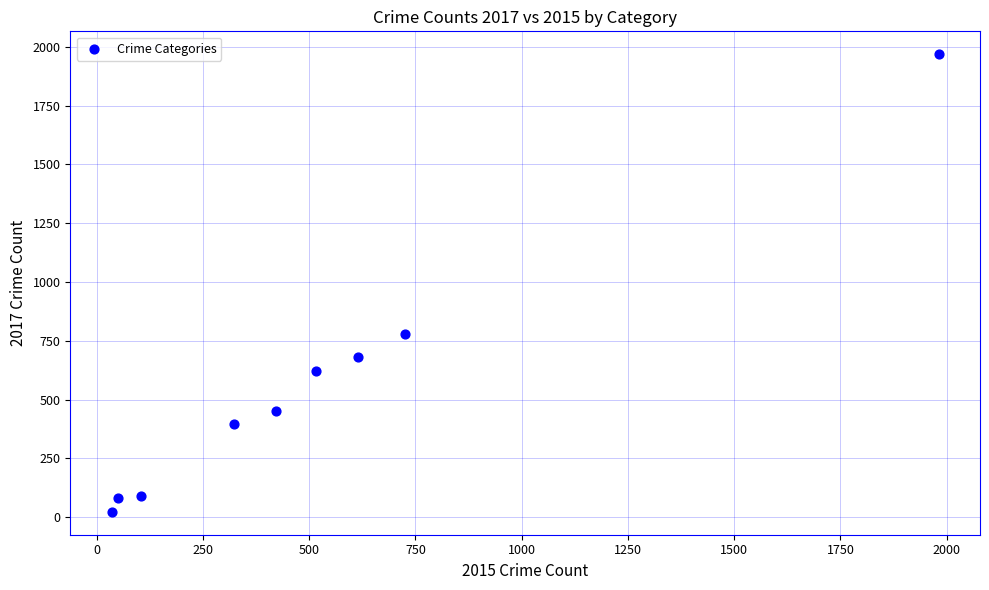

What is the range of Y values (max minus min)?

1945